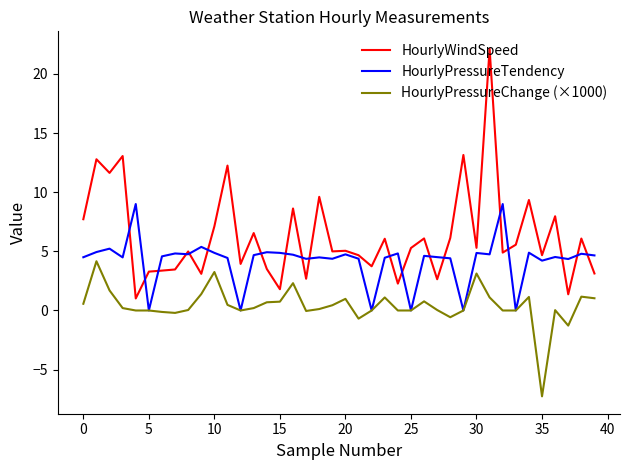

Which series has the largest total across all categories?

HourlyWindSpeed